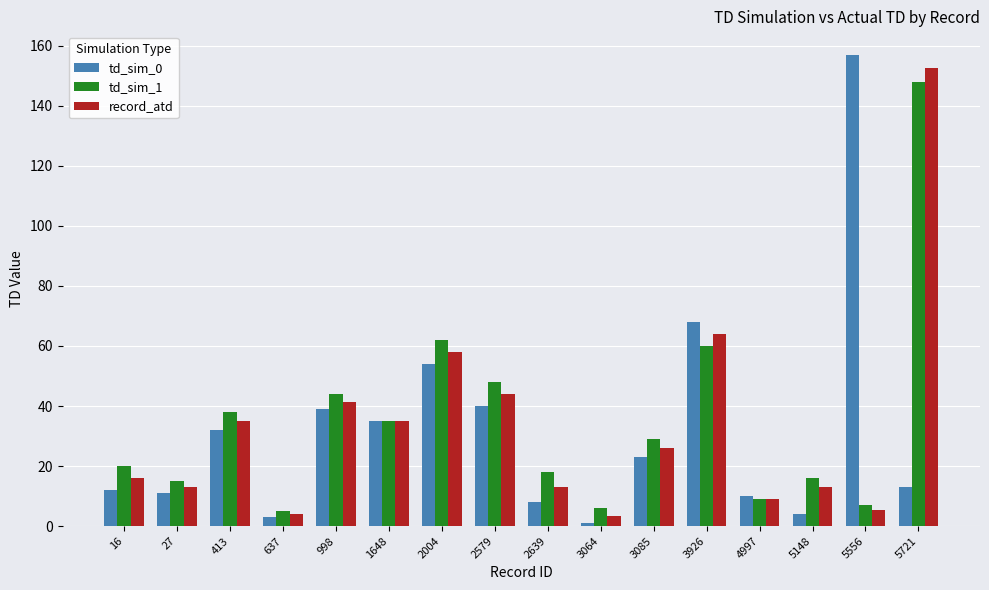

Does the chart contain stacked bars?

No